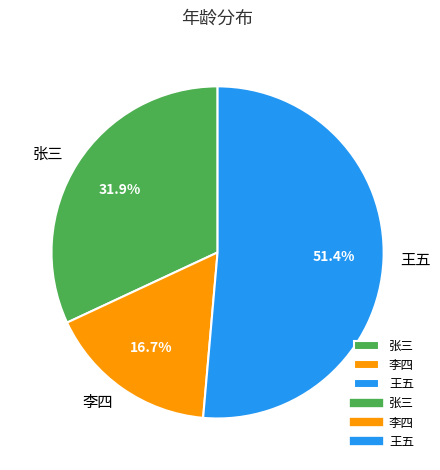

To the nearest percent, what is the difference between the 李四 and 张三 slice percentages?

15%